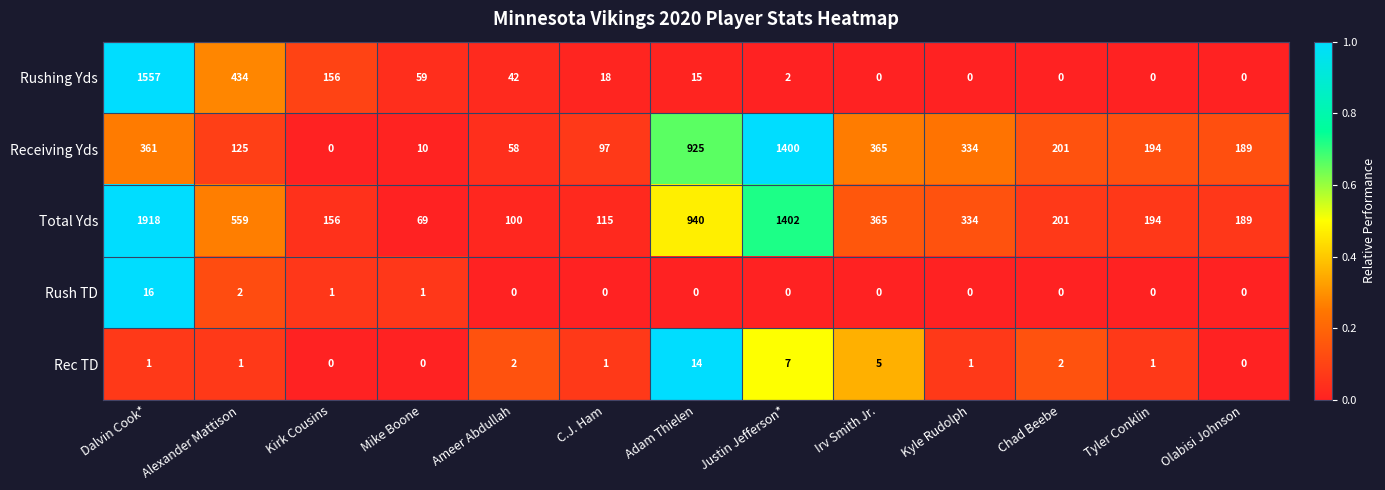

What is the difference between the maximum and second lowest values in the Rec TD series?

14